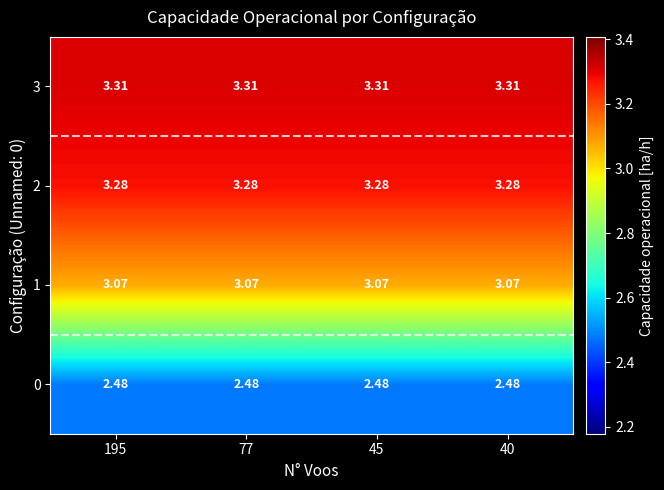

What is the spread (max minus min) of values at 77?

0.8